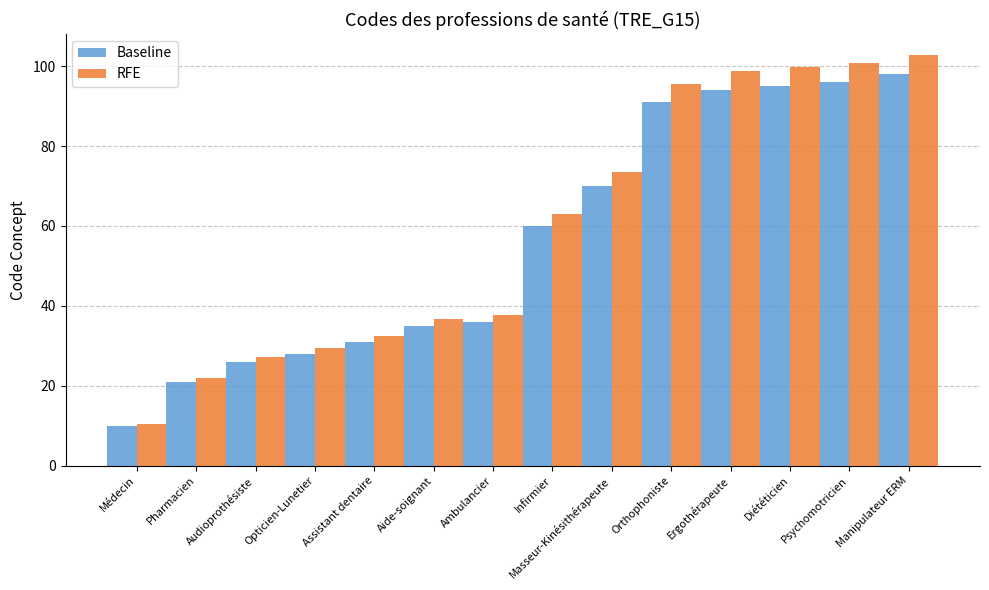

What is the approximate value of Baseline at Ergothérapeute?

94.0